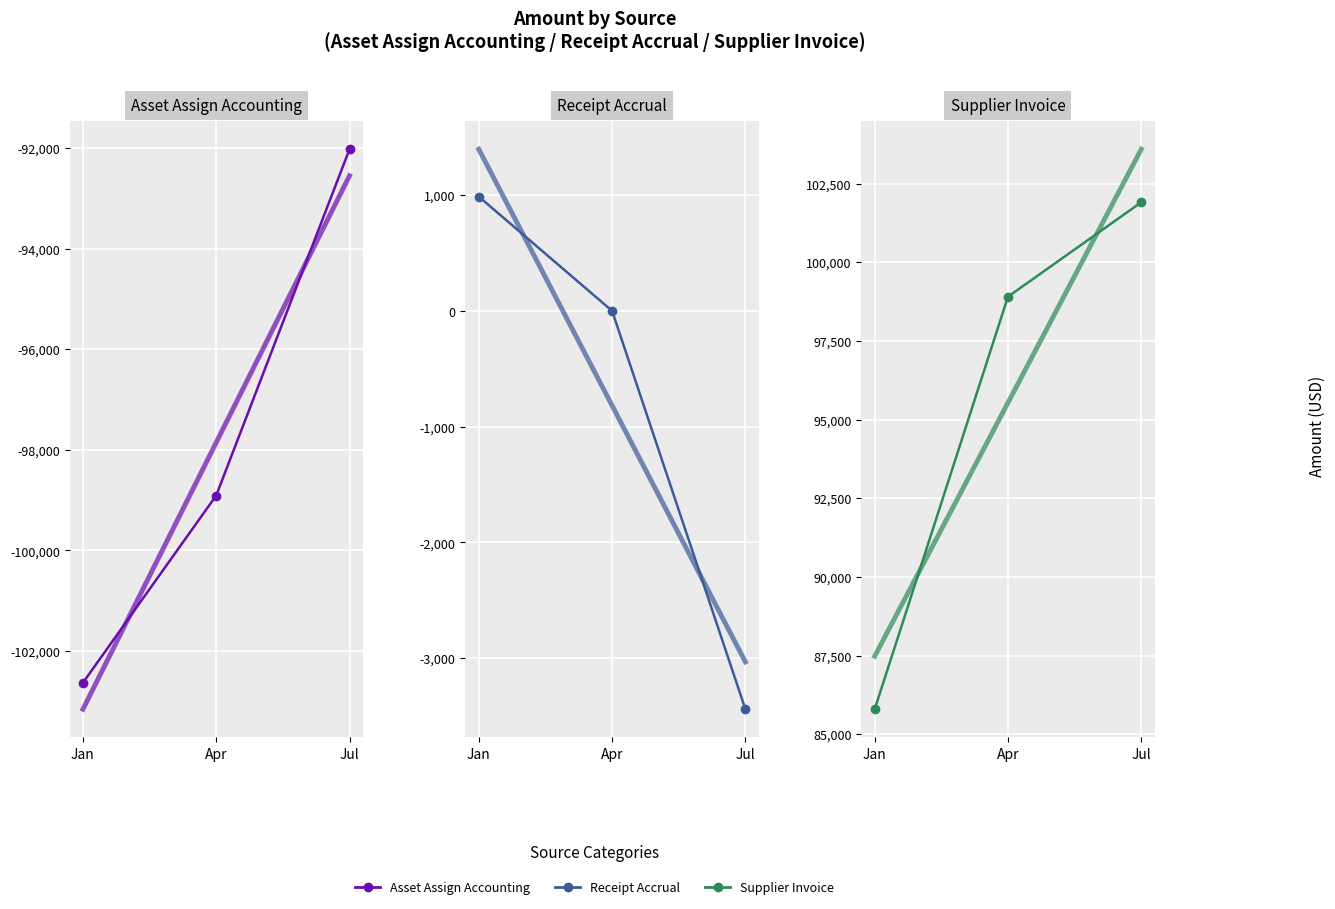

What is the average value of the Supplier Invoice trend series?

95535.9